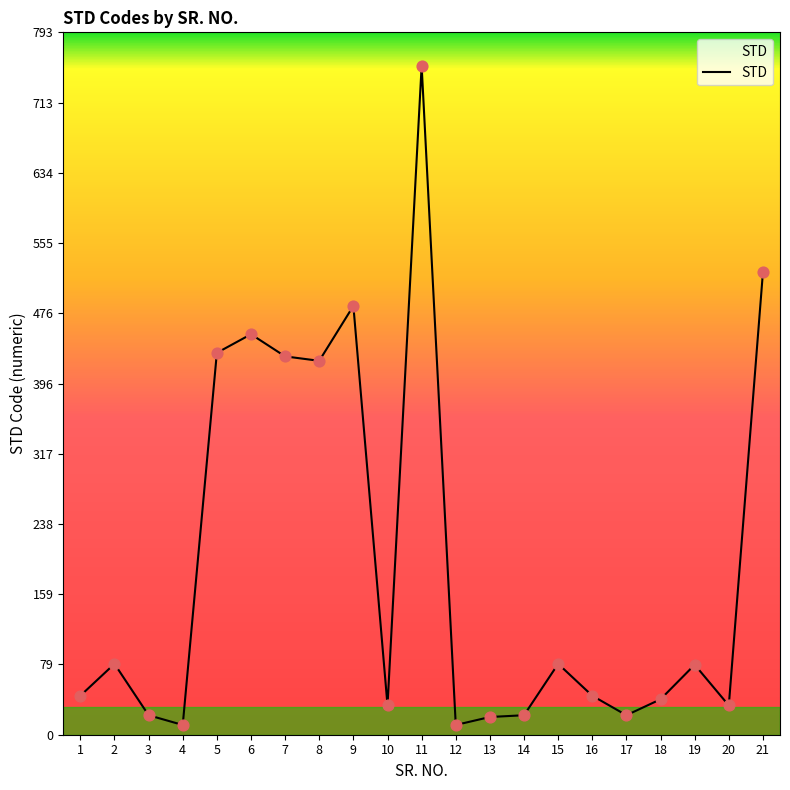

What is the change in value from 1 to 10?

-11